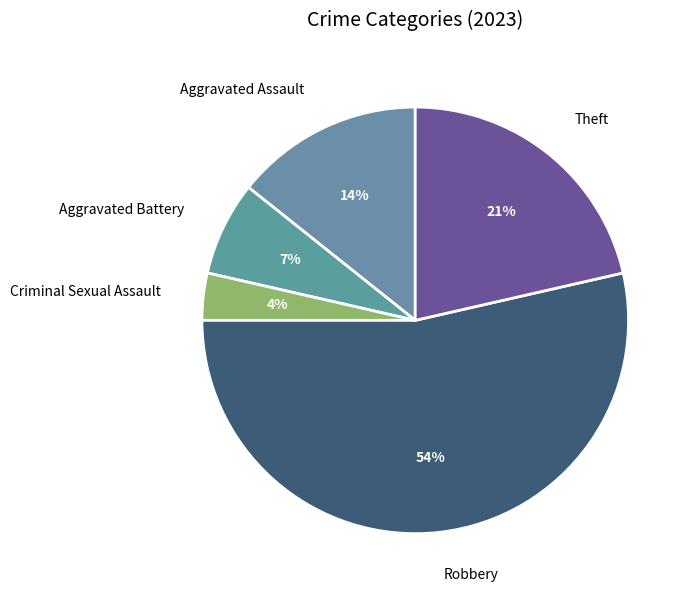

What is the largest slice in the pie chart?

Robbery